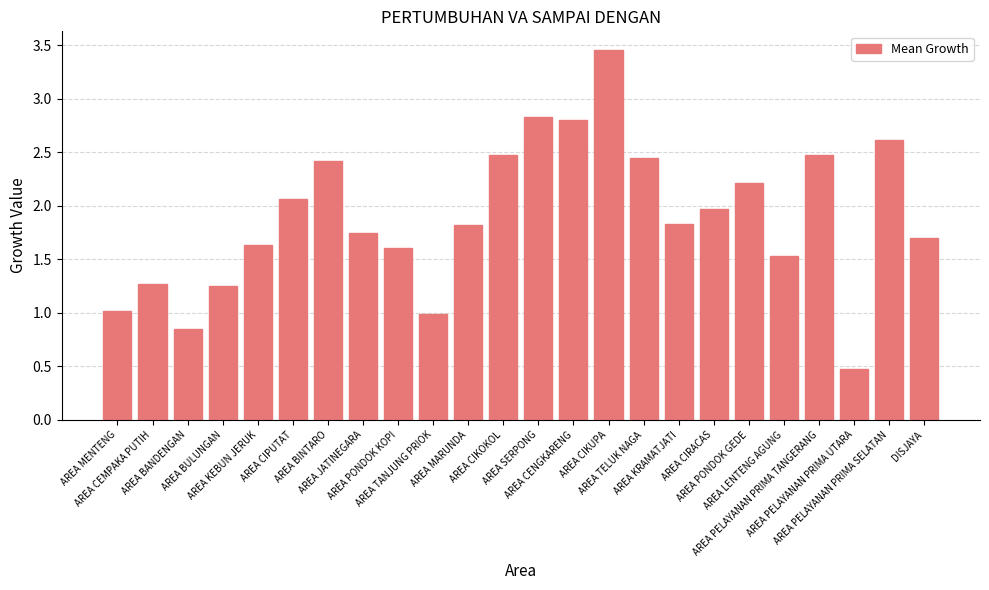

What is the difference between the second highest and second lowest values?

2.0